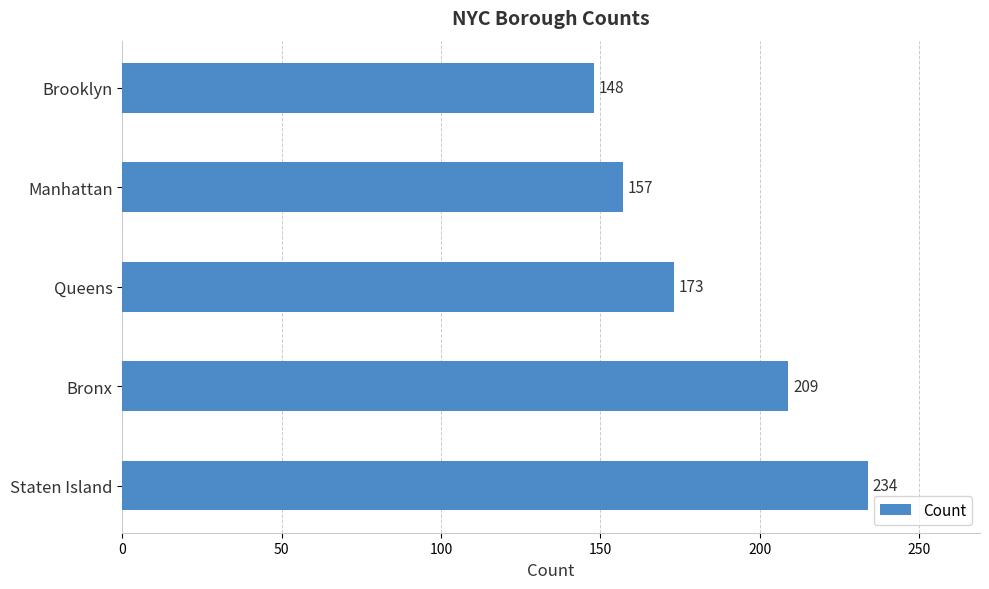

What is the change in value from Staten Island to Bronx?

-25